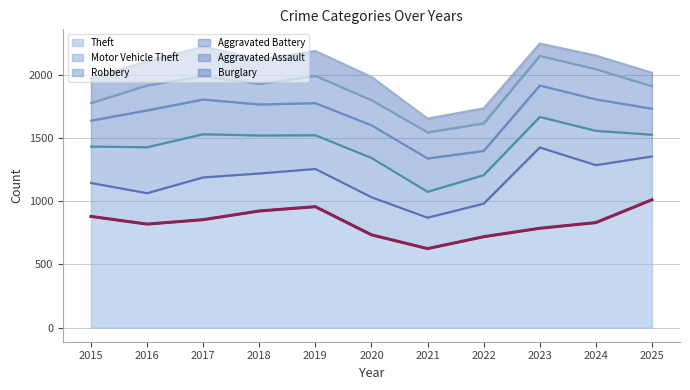

Reading left to right, list all the values displayed in this chart.

Theft: 880	819	854	923	957	734	625	719	786	831	1012
Motor Vehicle Theft: 265	245	335	297	299	298	245	262	640	455	343
Robbery: 288	364	342	301	267	311	205	226	242	272	172
Aggravated Battery: 206	292	275	246	254	259	264	192	249	249	206
Aggravated Assault: 140	198	185	163	216	199	207	219	235	239	179
Burglary: 196	193	234	196	197	184	109	118	97	108	106